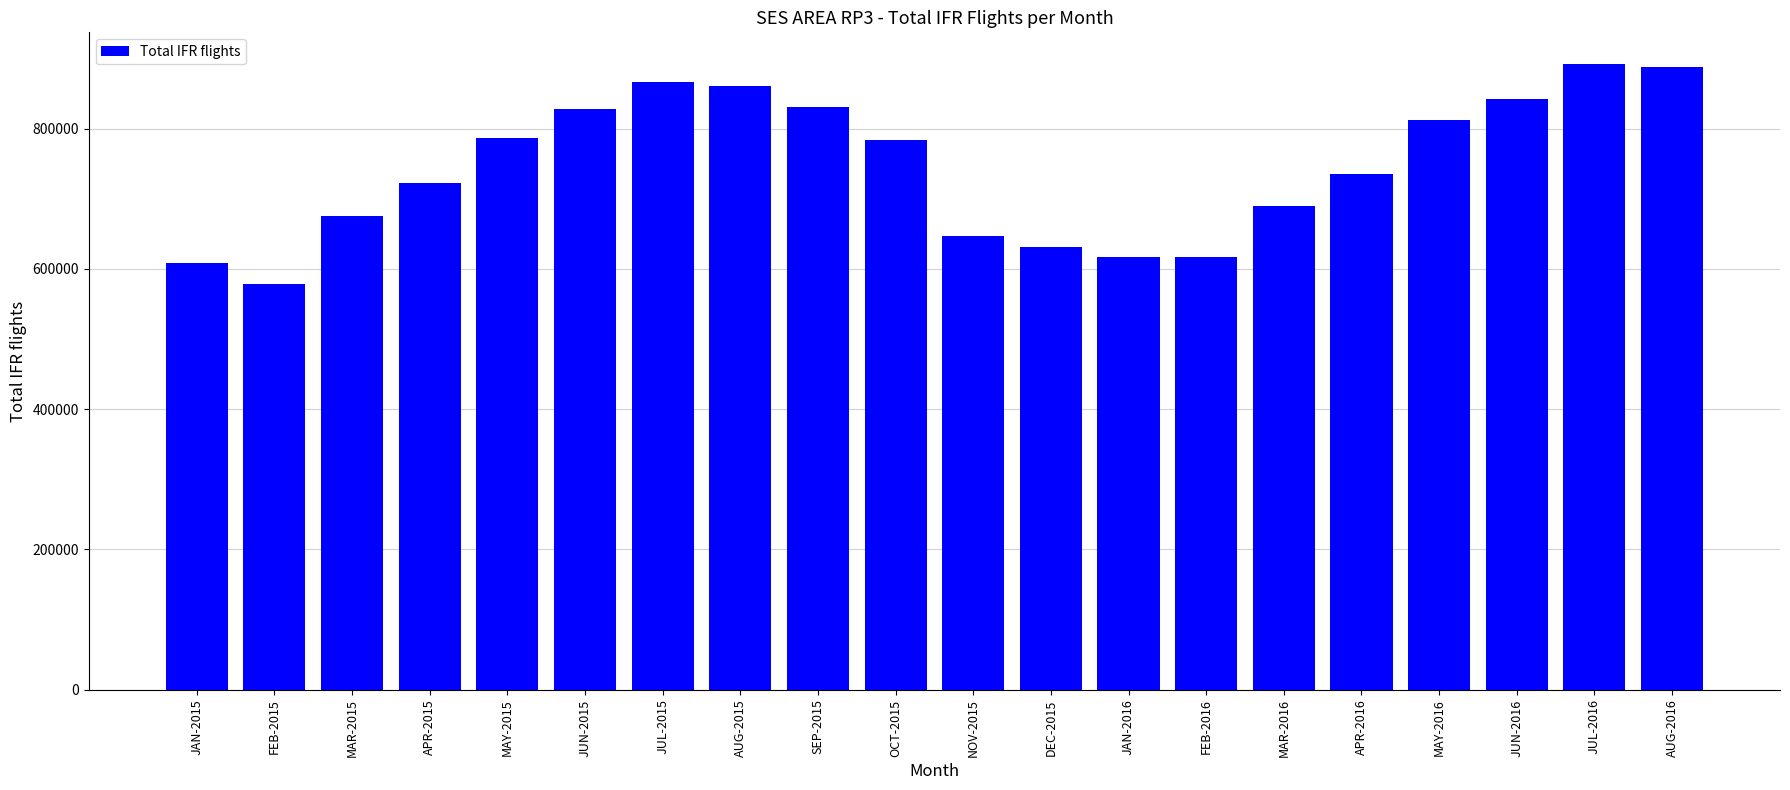

True or false: the data shows 617719 at JAN-2016.

True